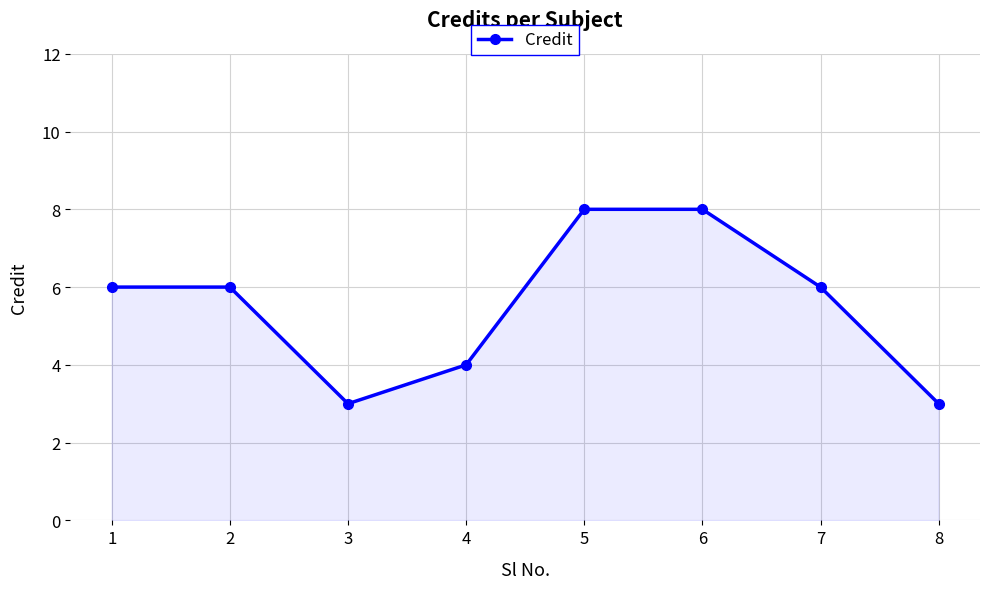

What is the change in value from 5 to 7?

-2